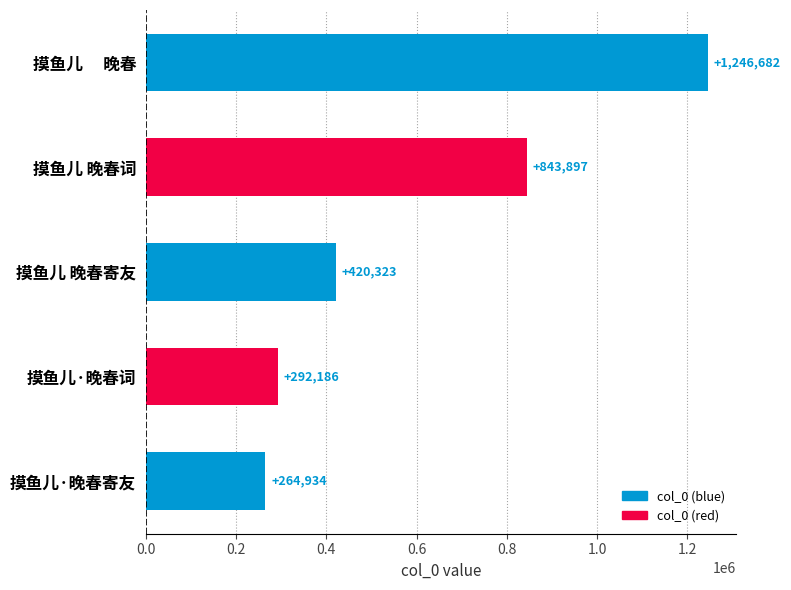

What is the change in value from 摸鱼儿·晚春词 to 摸鱼儿 晚春词?

+551711